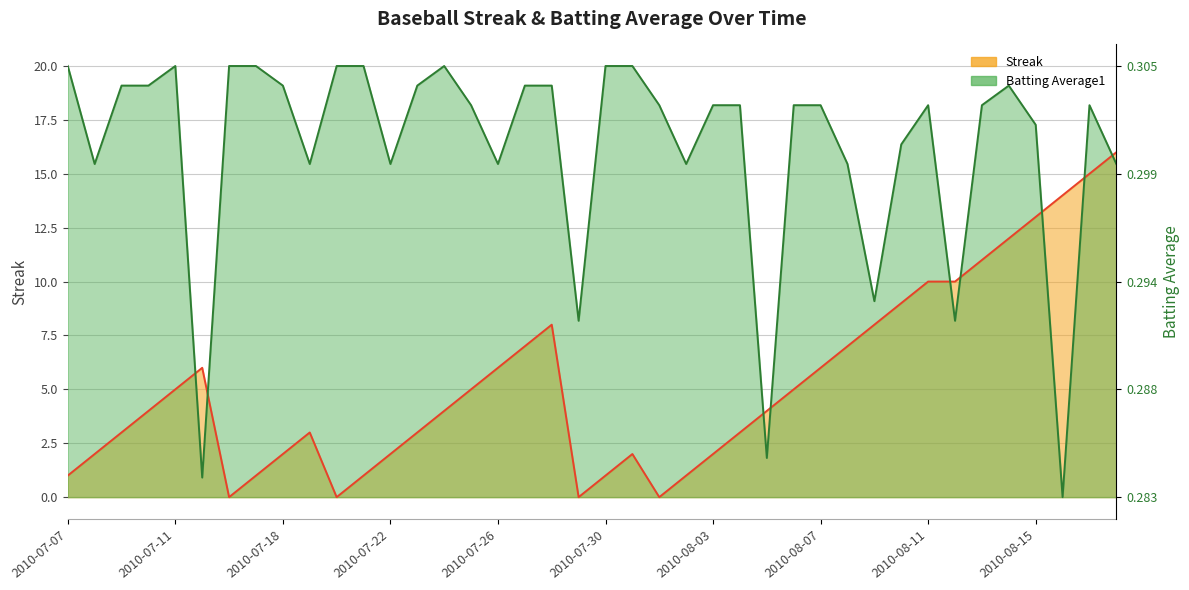

Is the value of Batting Average1 at 2010-07-11 greater than the value of Streak at 2010-08-04?

Yes